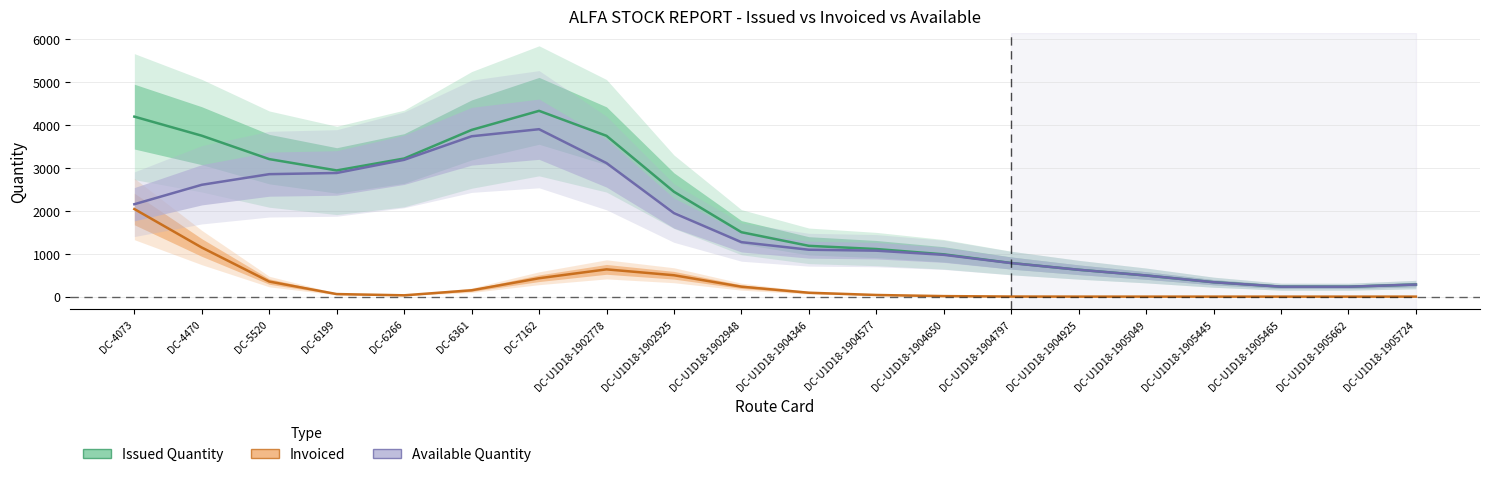

What is the label of the 2nd point from the right?

DC-U1D18-1905662